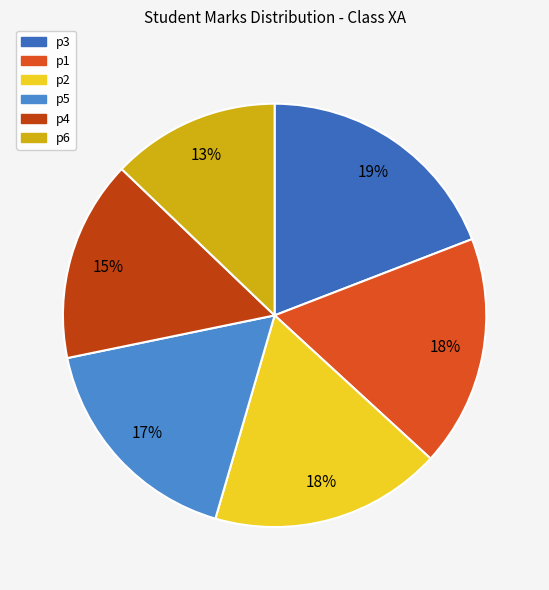

How much of the chart is everything except p4?

84.6%